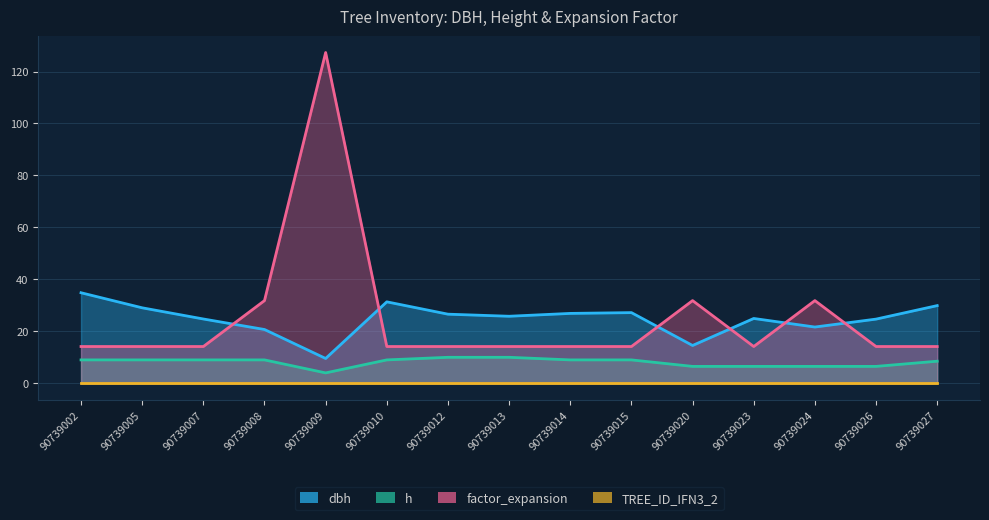

Which series has the widest spread of values?

factor_expansion